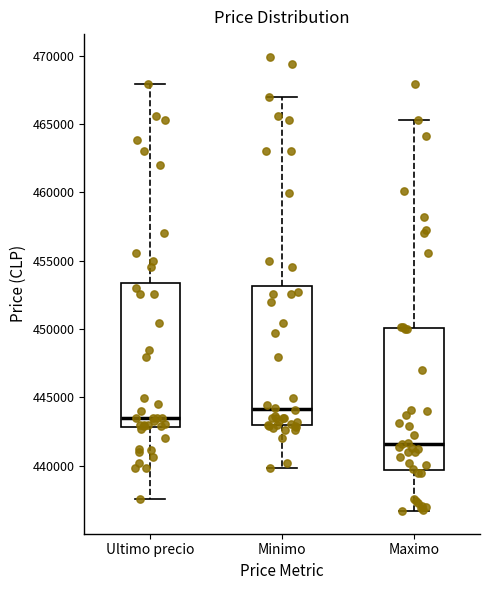

Which box's median line is the highest?

Minimo